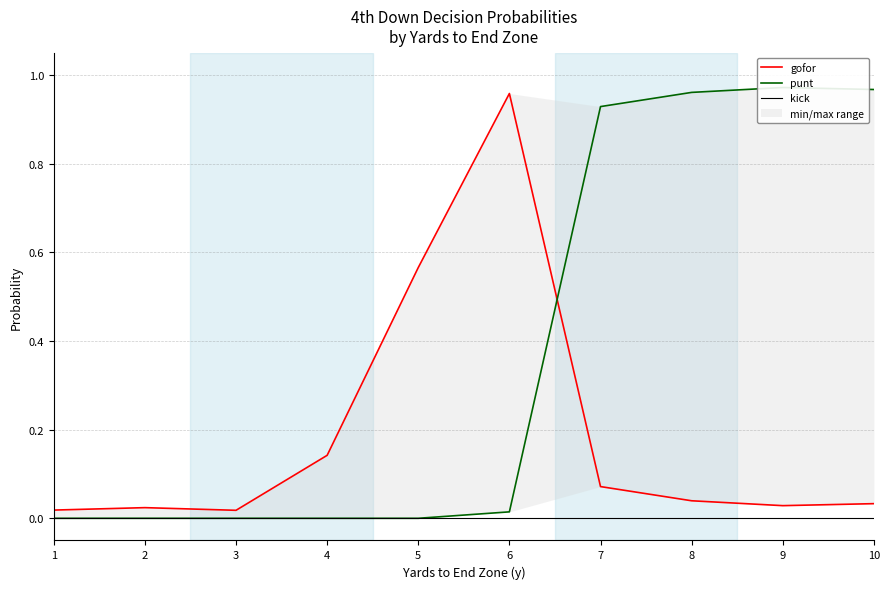

At how many categories does at least one series exceed 0?

10